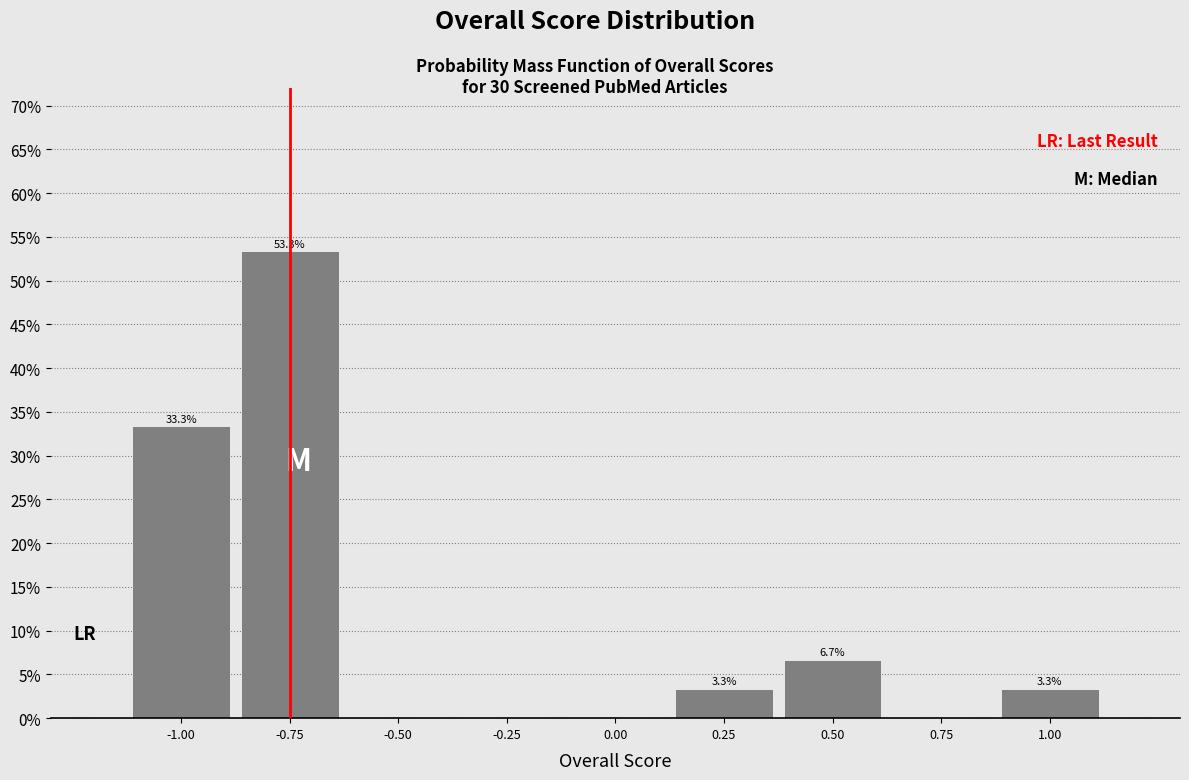

Over which range of the x-axis is the bar tallest?

-0.875 to -0.625